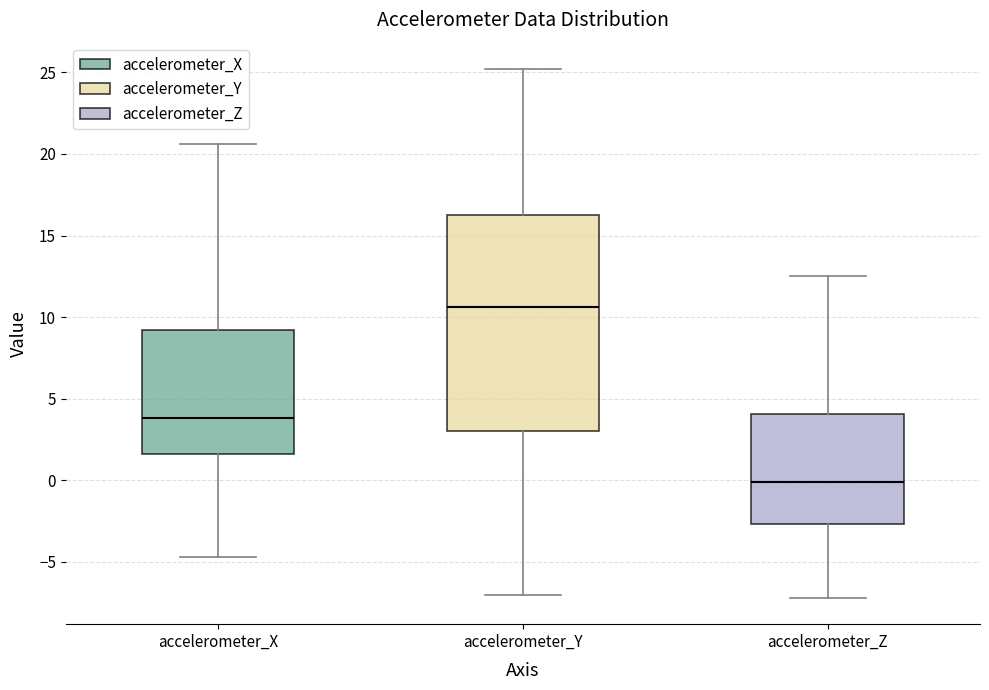

Reading left to right, transcribe this box plot: for each box, give where its median line is, the range the box spans, and where its two whiskers end, as read against the y-axis. The values are not printed on the chart, so give them approximately, as read against the axis.

accelerometer_X: median 4.0, box 1.5 to 9.0, whiskers -4.5 to 20.5
accelerometer_Y: median 10.5, box 3.0 to 16.5, whiskers -7.0 to 25.0
accelerometer_Z: median 0.0, box -2.5 to 4.0, whiskers -7.0 to 12.5